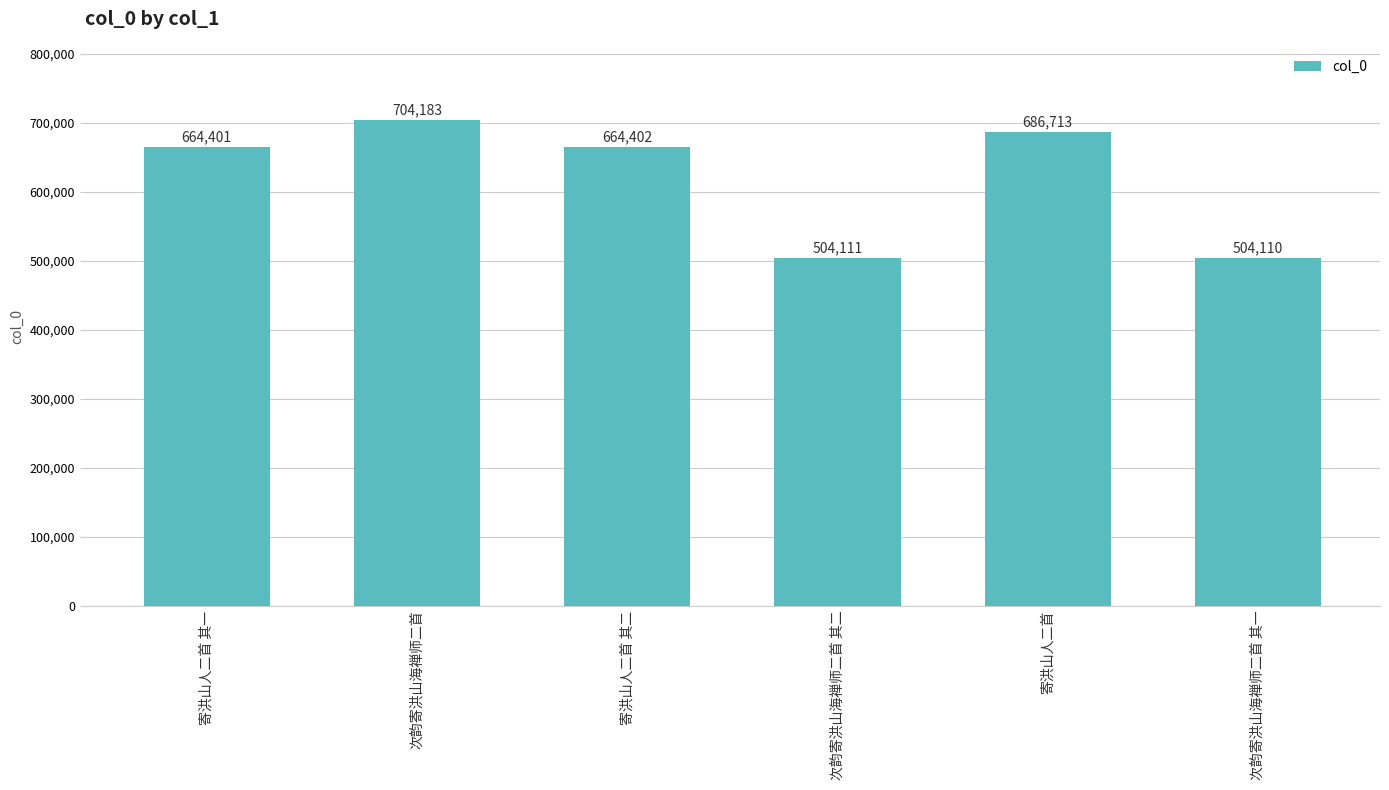

The value at 寄洪山人二首 其一 is 664401. True or false?

True